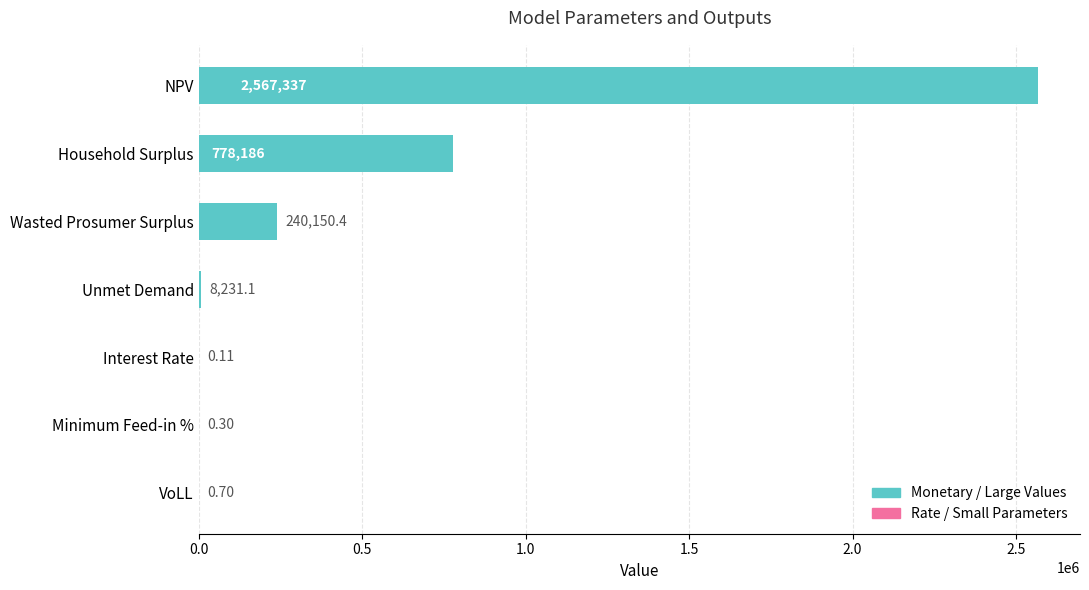

At which label is the value closest to 1283668?

Household Surplus